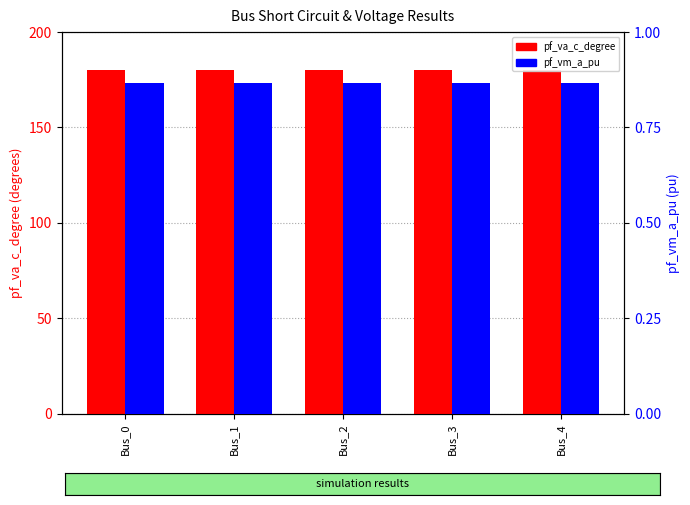

Rank the series by their maximum value, from lowest to highest.

pf_vm_a_pu, pf_va_c_degree